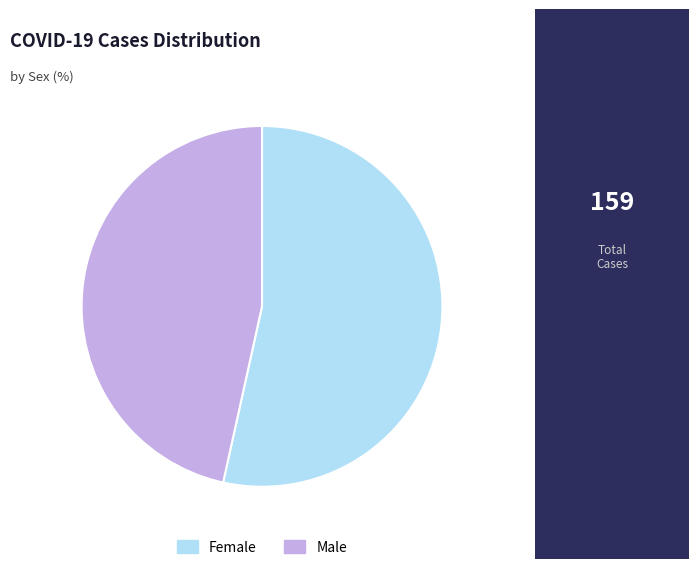

Which slice is the largest?

Female